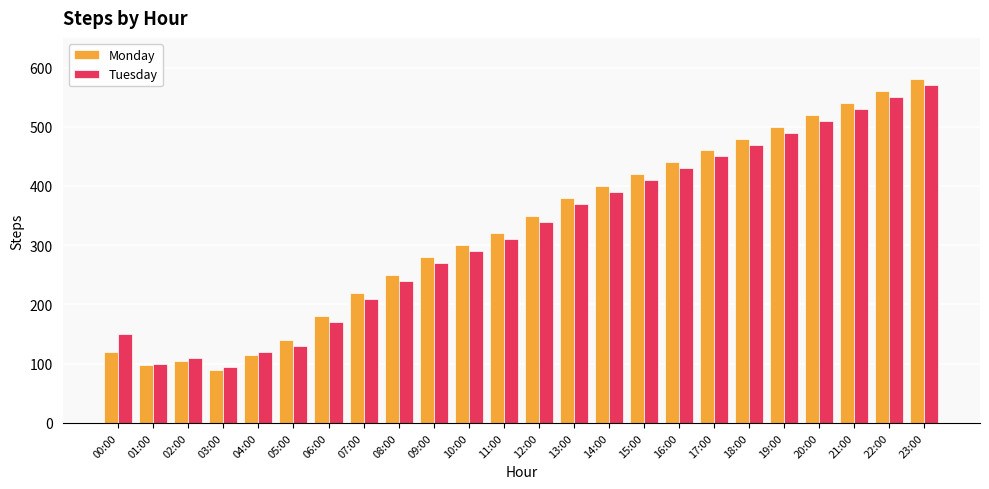

What is the minimum value for Monday?

90